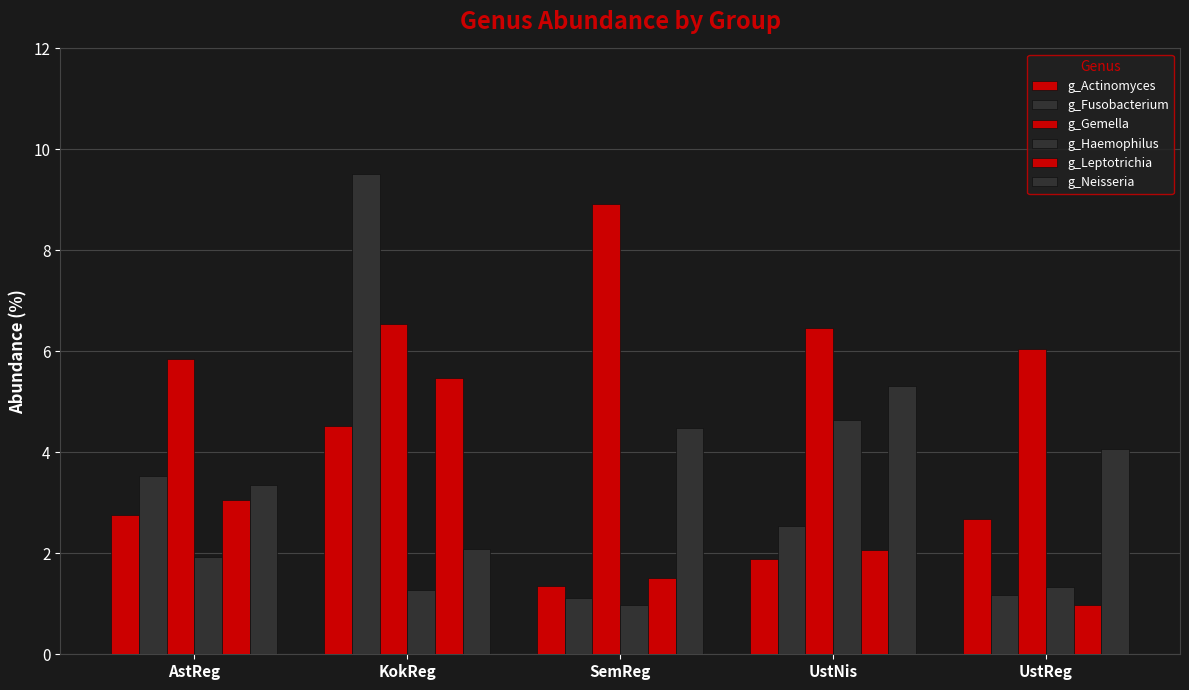

Which has a higher value, UstReg or UstNis?

UstReg